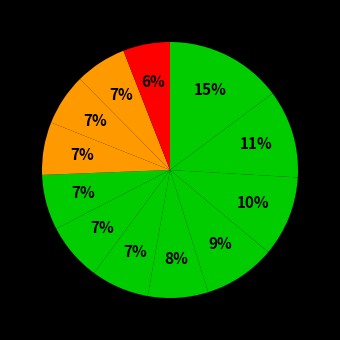

Count the number of slices in the pie.

12